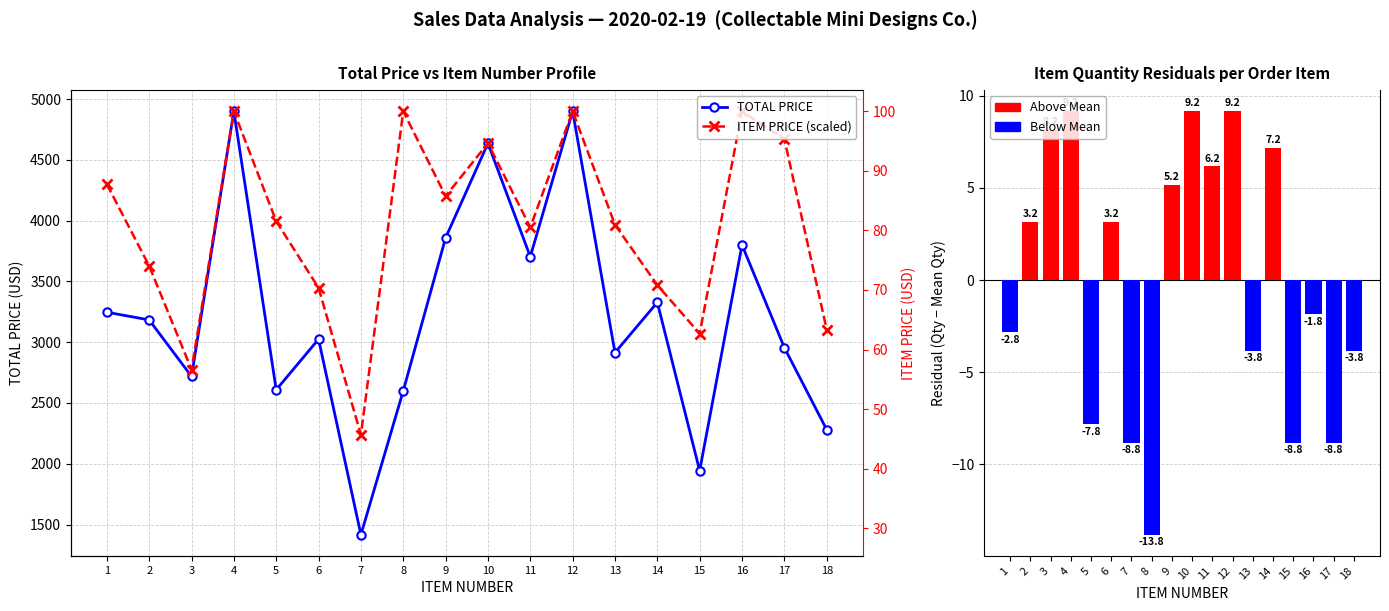

Count the number of data series in this chart.

3